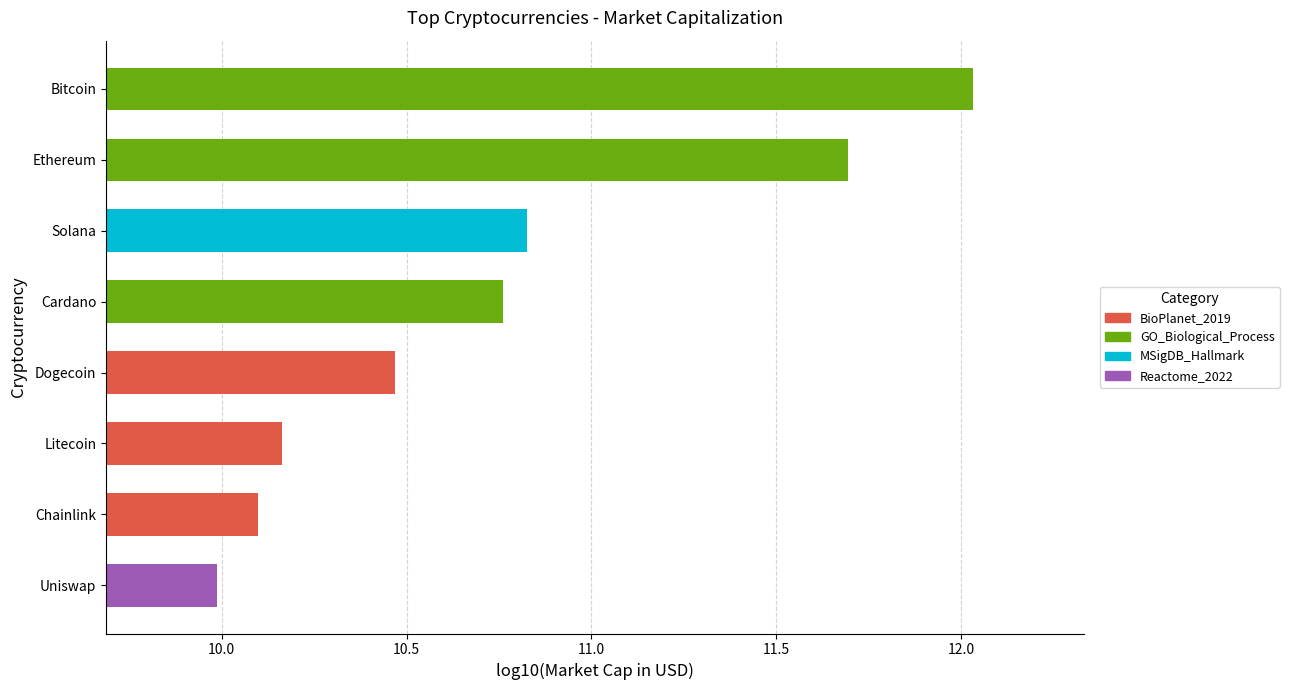

The chart shows a value of 5.8 at Cardano. True or false?

False